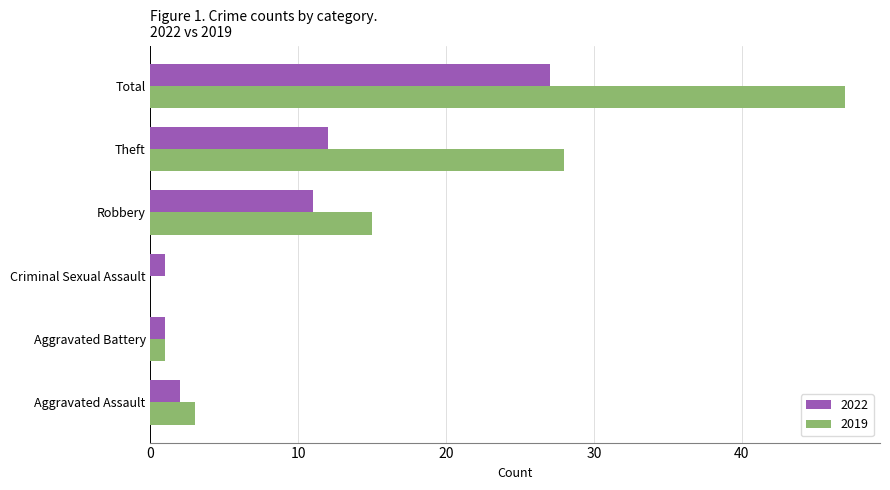

What is the approximate value of 2019 at Theft, to the nearest 5?

30